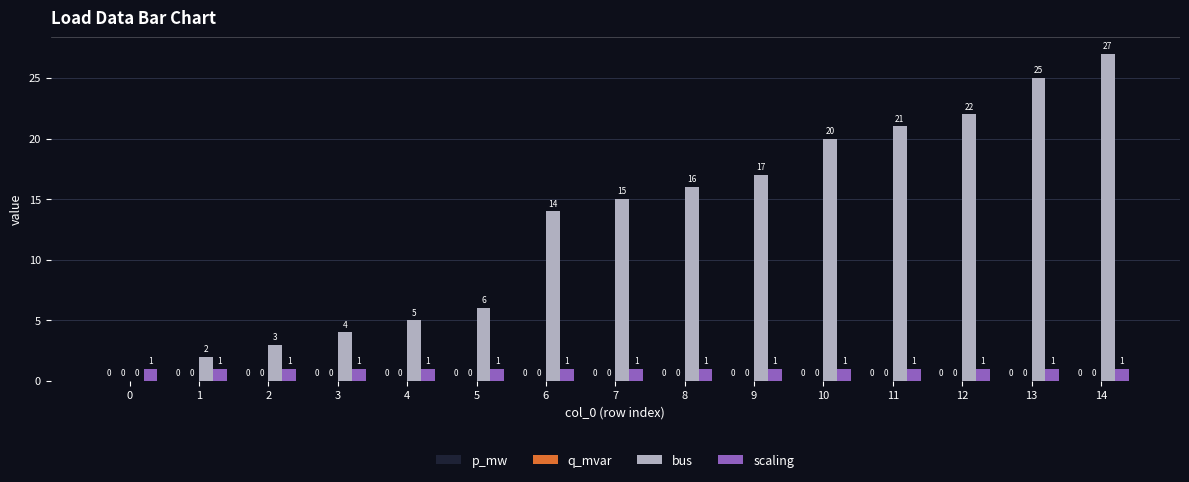

What is the average value of the bus series?

13.1